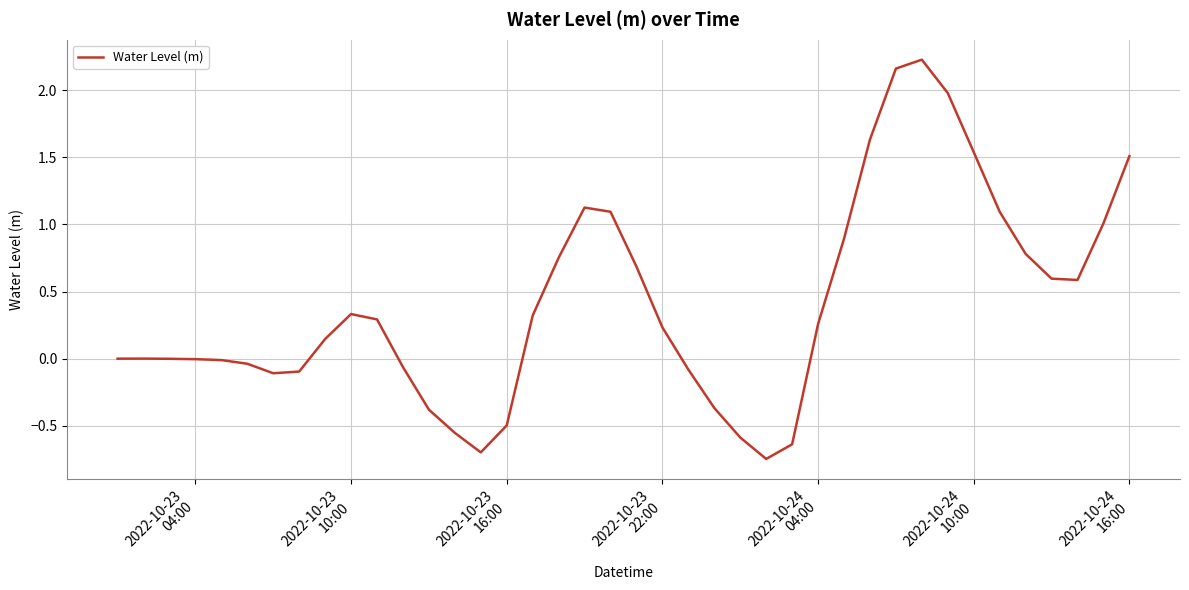

Does the chart display data point markers on the line(s)?

No